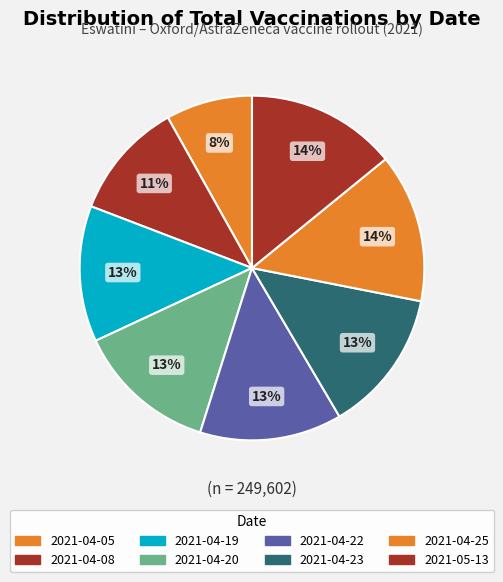

How many segments does this pie chart have?

8